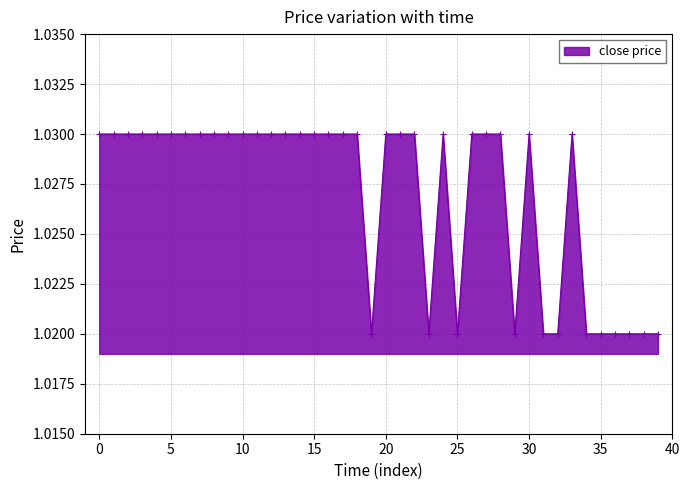

What is the sum of all values?

41.1